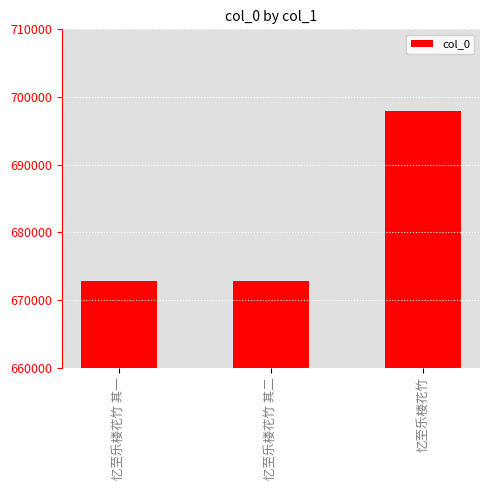

Is it true that the value at 忆至乐楼花竹 其二 is 1132596?

False